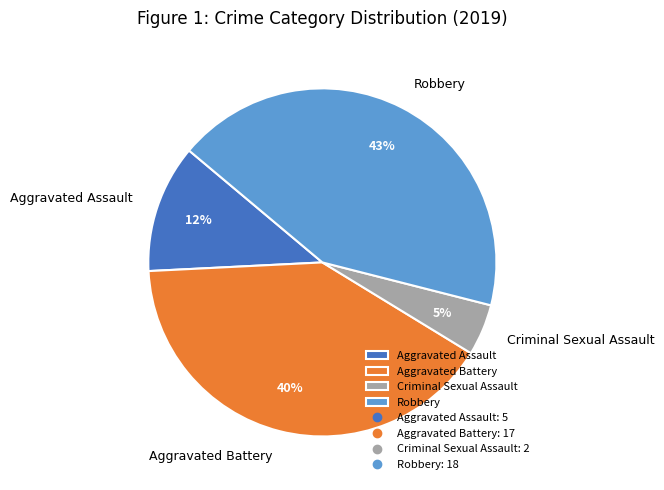

To the nearest percent, what is the difference between the largest and smallest slice percentages?

38%